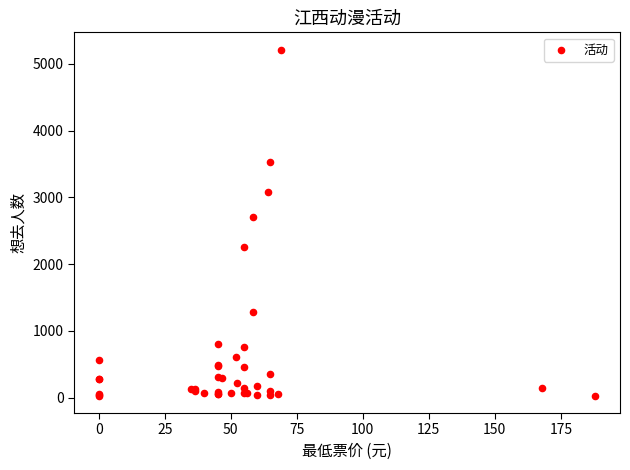

What Y value in the scatter plot is closest to 2620?

2711